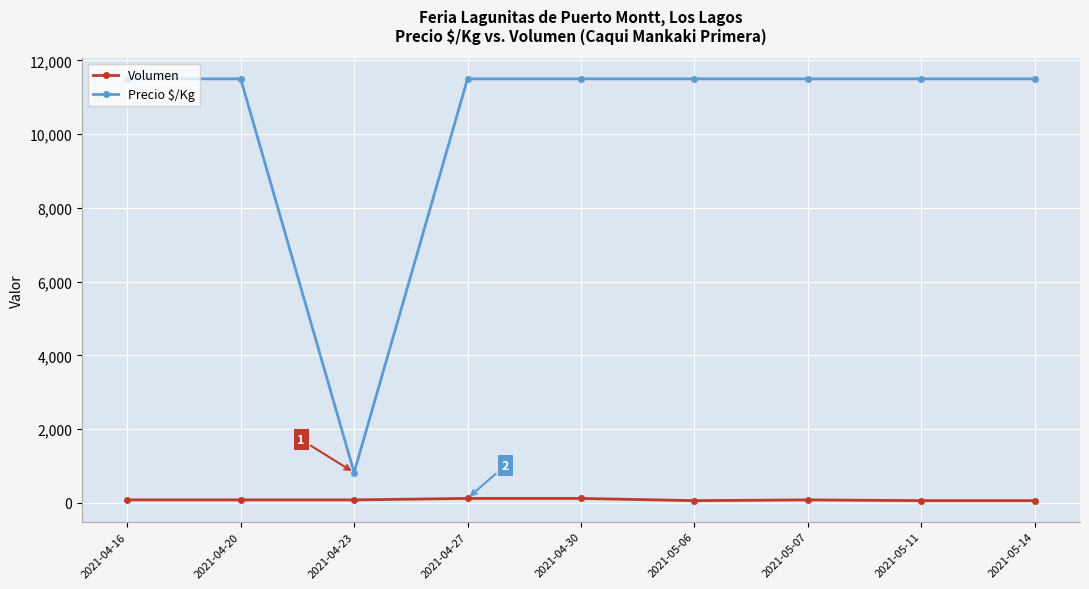

True or false: Volumen and Precio $/Kg intersect in this chart.

False